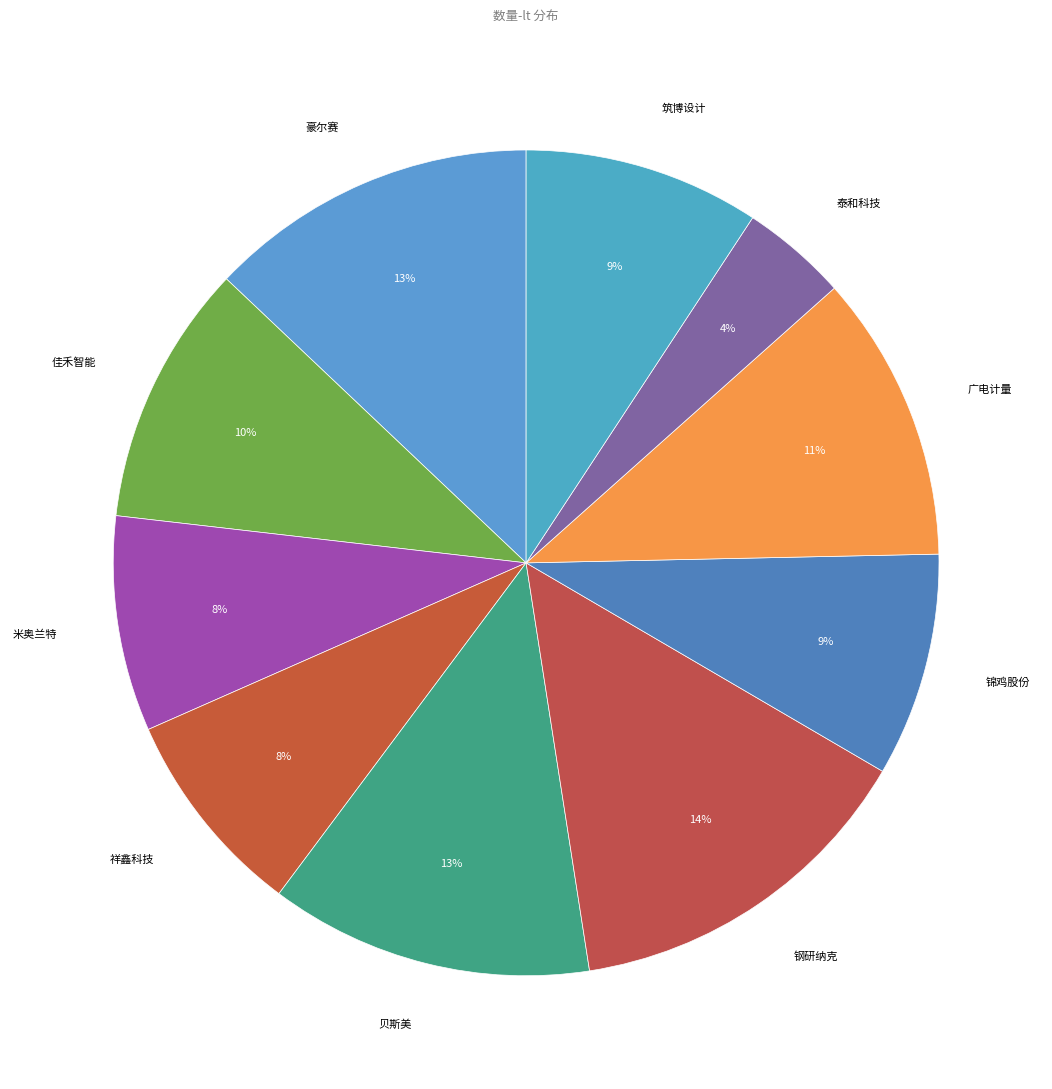

Which category has the smallest portion of the pie?

泰和科技